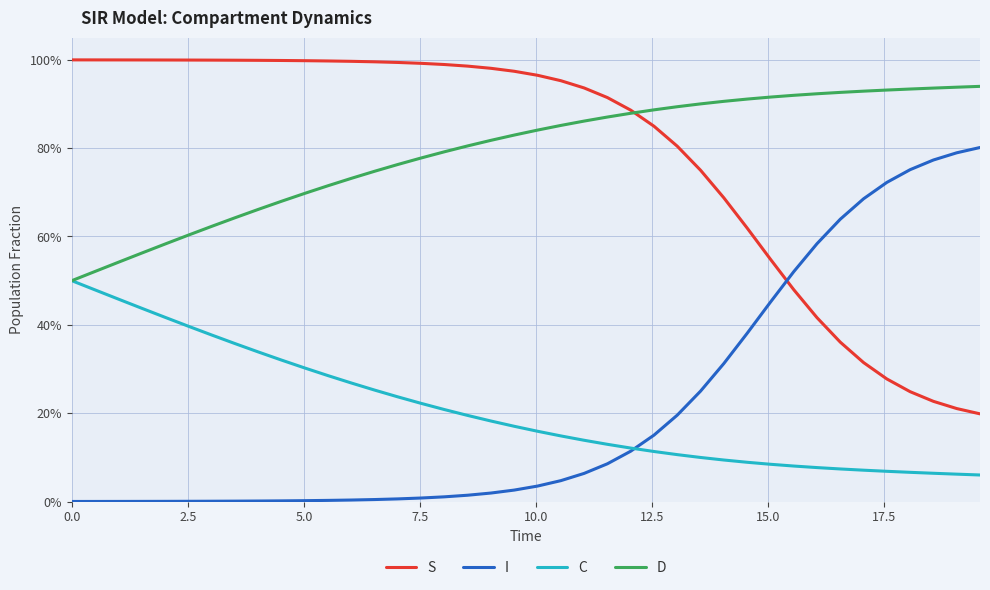

What are all the series names shown in the legend?

S, I, C, D